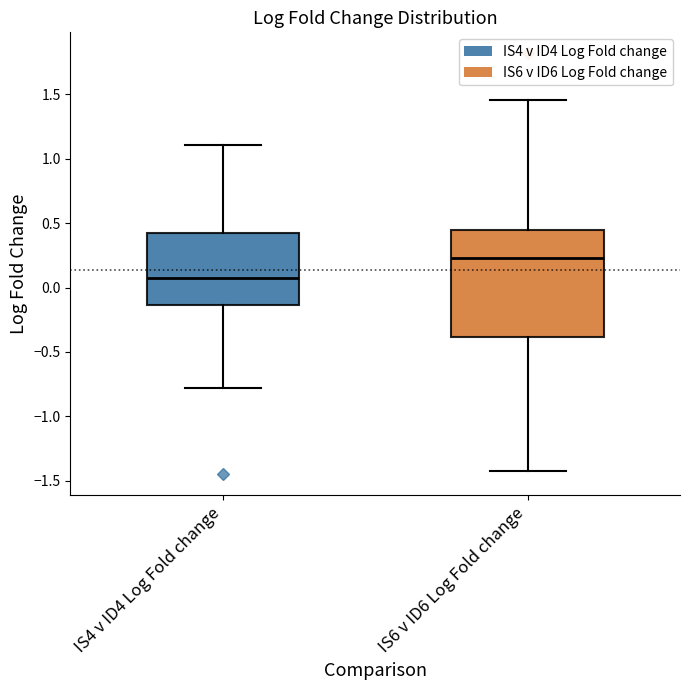

Where is the lower edge of the box for IS4 v ID4 Log Fold change on the y-axis? The values are not printed on the chart, so give them approximately, as read against the axis.

-0.15